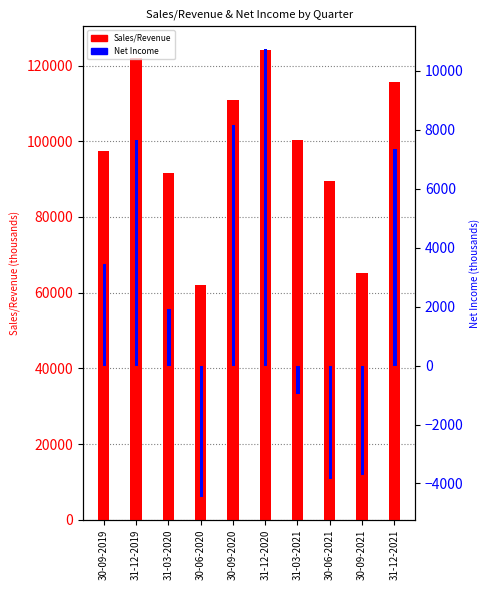

Are the bars grouped side by side (vs. stacked)?

Yes